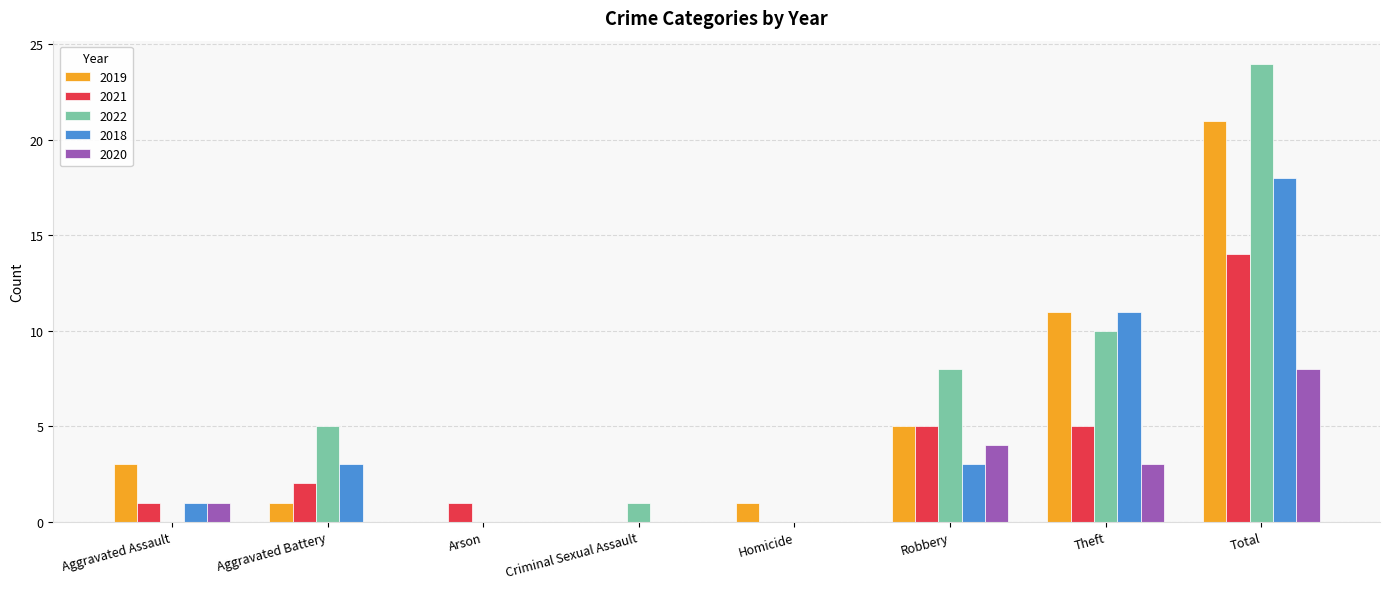

What is the approximate value of 2019 at Theft, to the nearest 5?

10